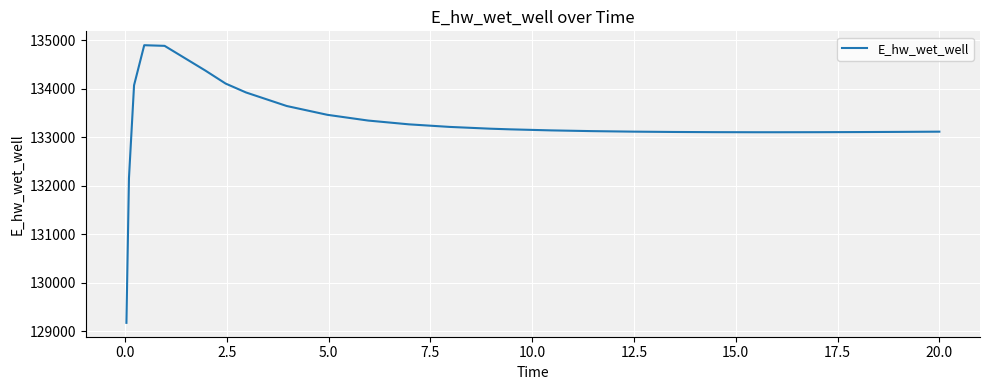

What is the difference between the maximum and minimum values?

5730.1